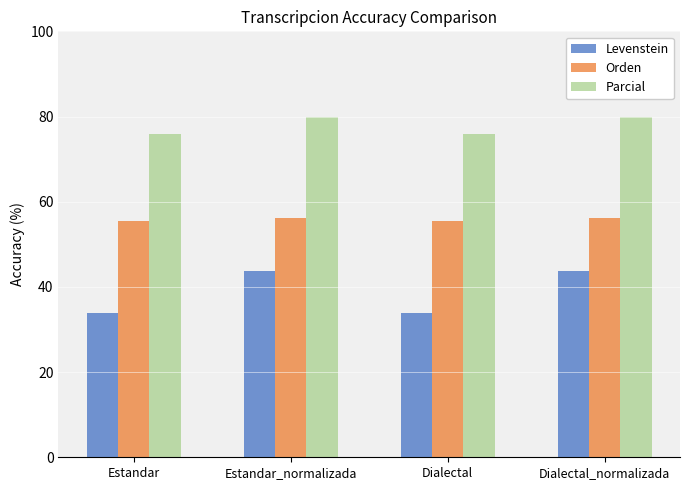

What is the maximum value shown in the chart?

80.0